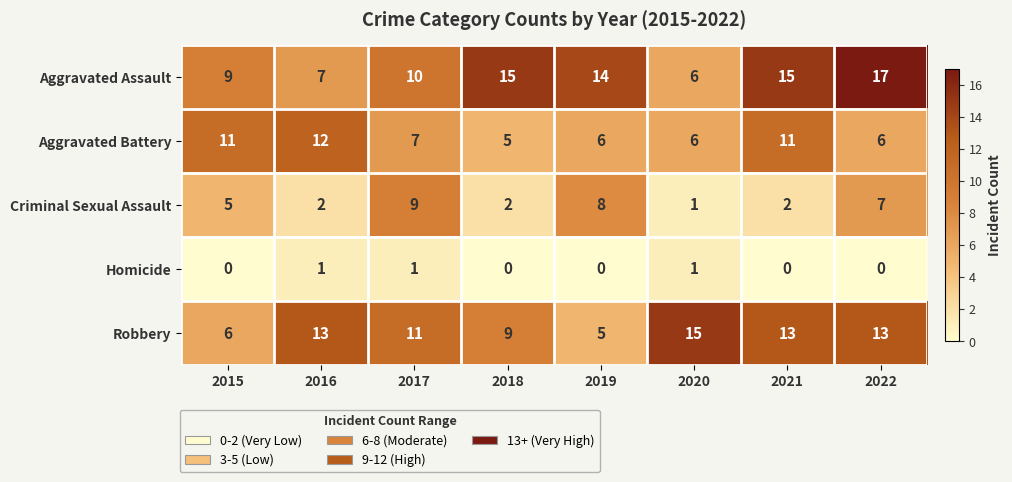

At which label does Aggravated Assault reach its minimum?

2020